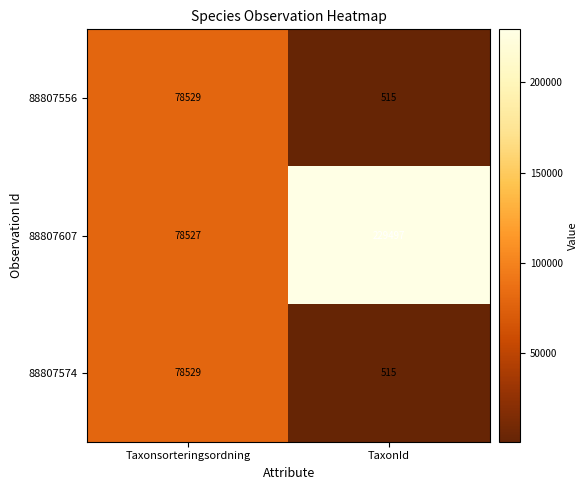

List the labels in order of 88807607 value, largest first.

TaxonId, Taxonsorteringsordning